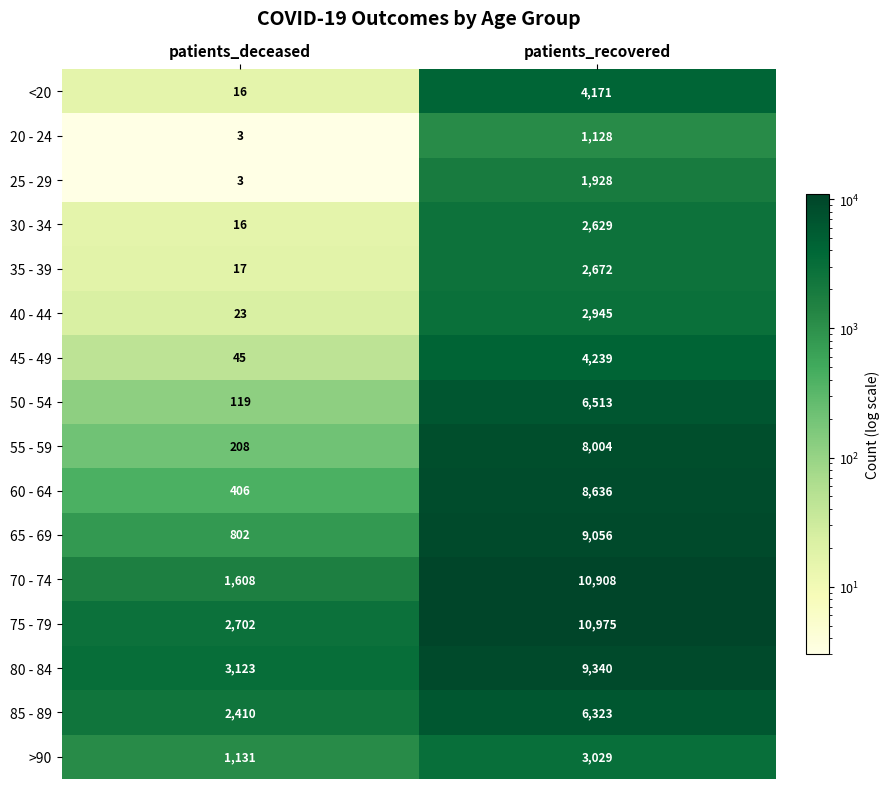

At which category is the sum across all series the highest?

patients_recovered